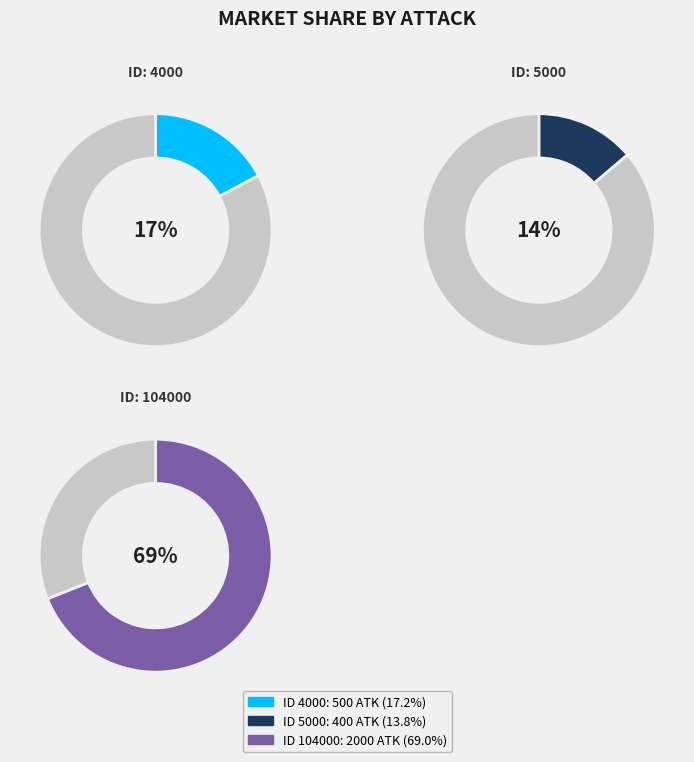

The 5000 slice represents 14% of the pie. True or false?

True